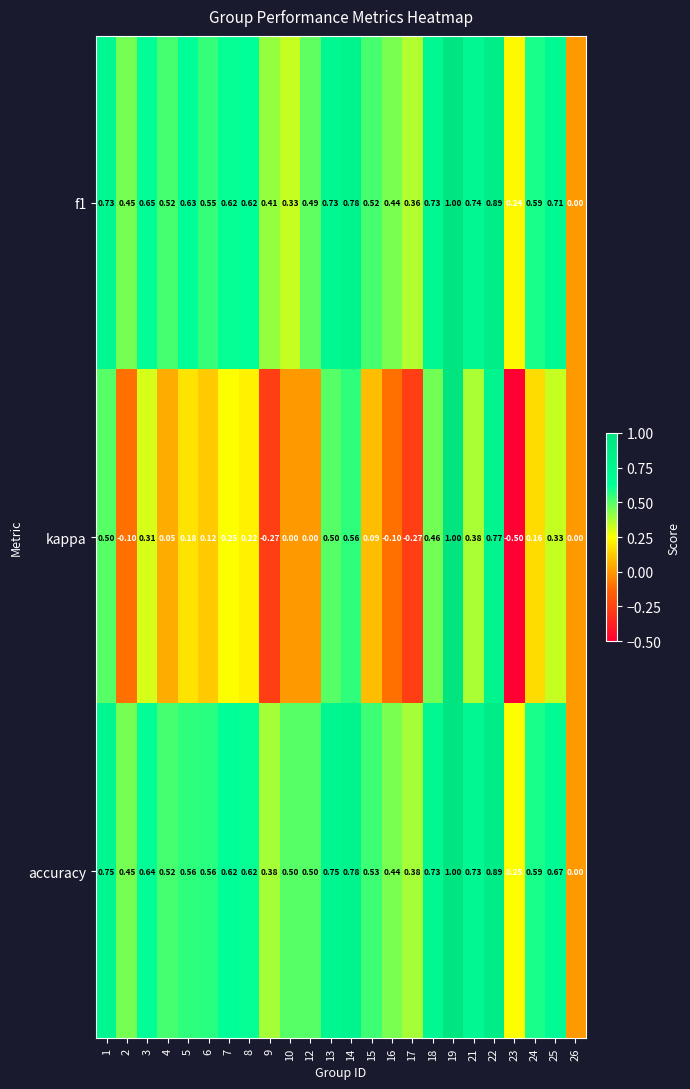

Which series has the largest range (max minus min)?

kappa